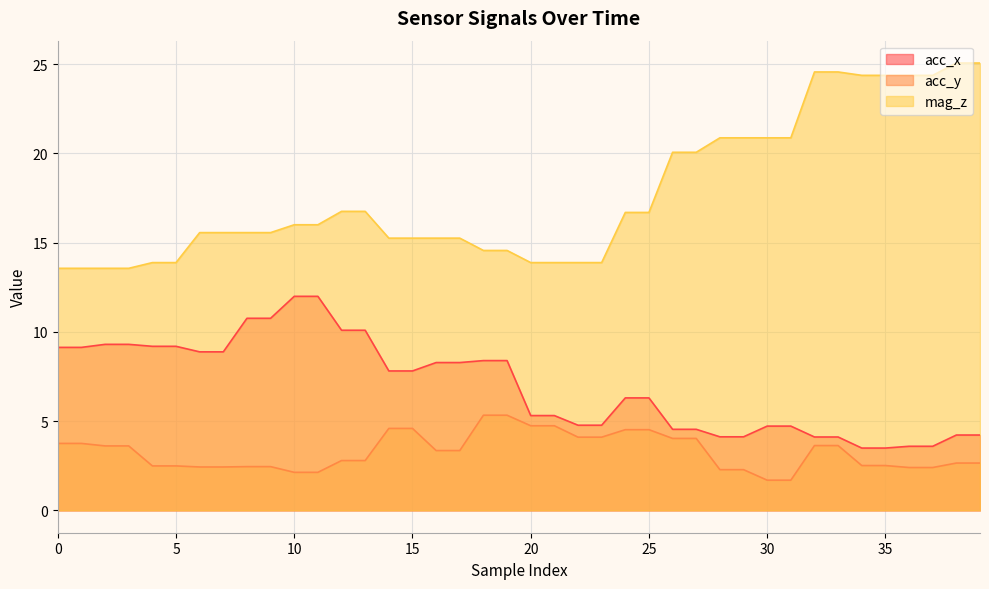

What is the minimum value for acc_x?

3.5